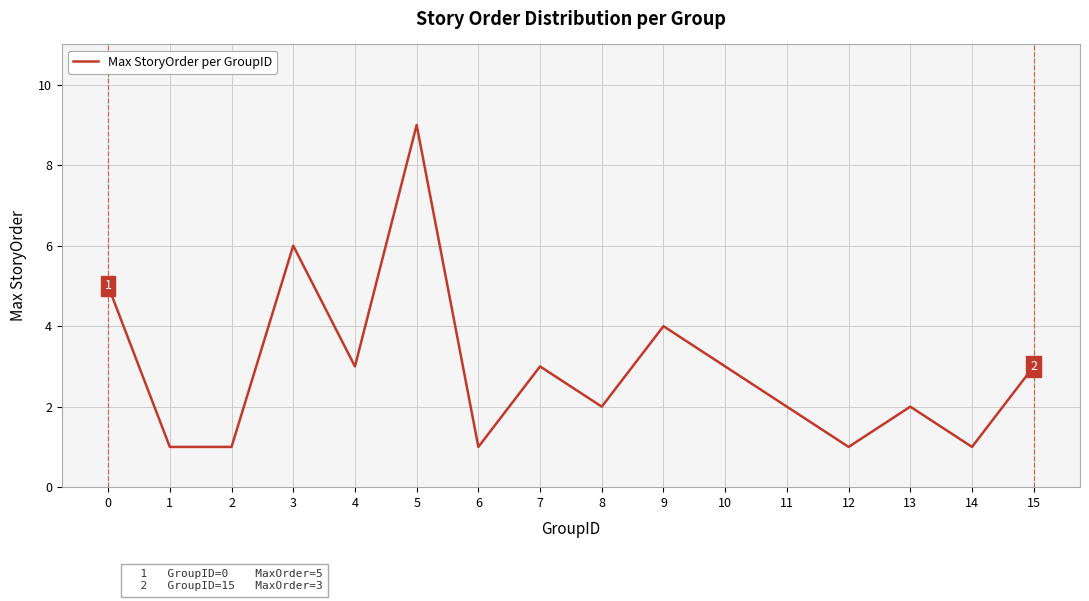

What value does the data have at 15?

3